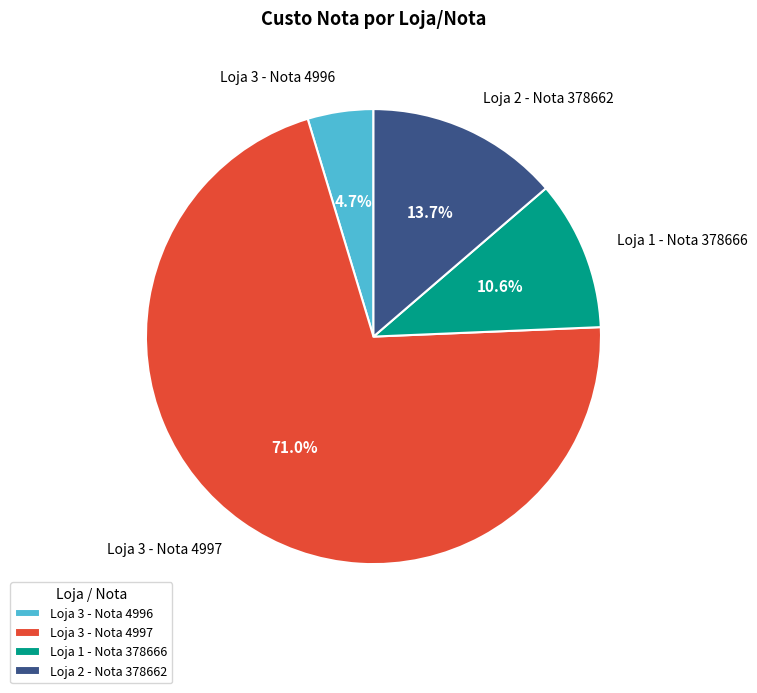

To the nearest percent, what portion does Loja 3 - Nota 4997 represent?

71%